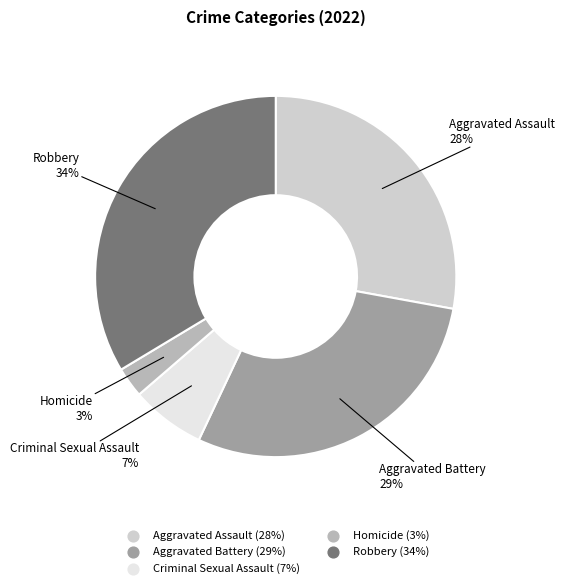

To the nearest percent, what is the difference between the largest and smallest slice percentages?

31%